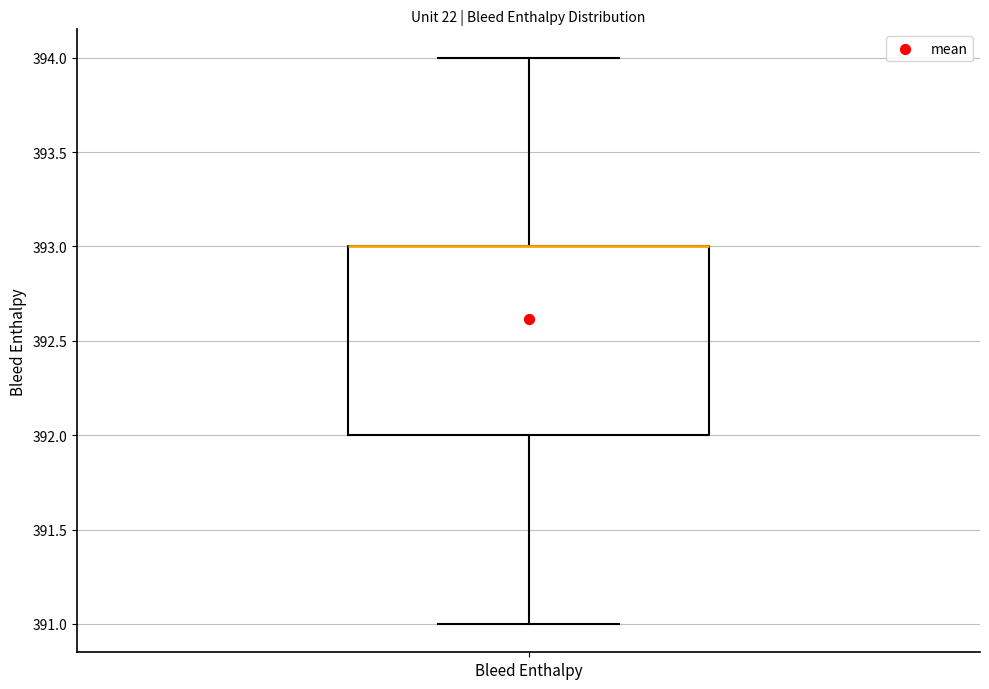

Transcribe this box plot: give where the median line is, the range the box spans, and where the two whiskers end, as read against the y-axis. The values are not printed on the chart, so give them approximately, as read against the axis.

median 393 (drawn on the box's upper edge), box 392 to 393, whiskers 391 to 394